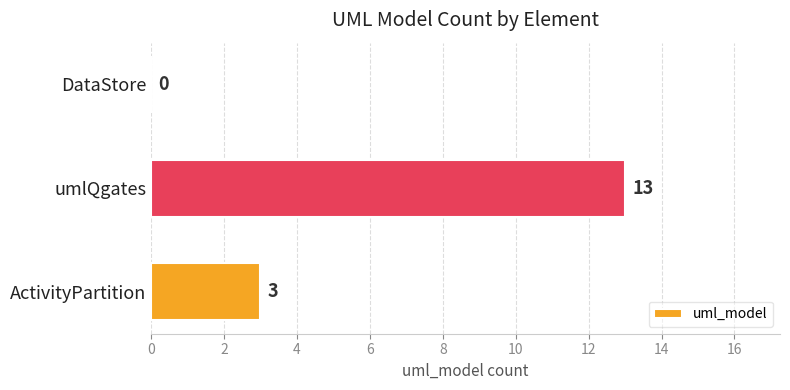

What is the sum of the values at ActivityPartition and umlQgates?

16